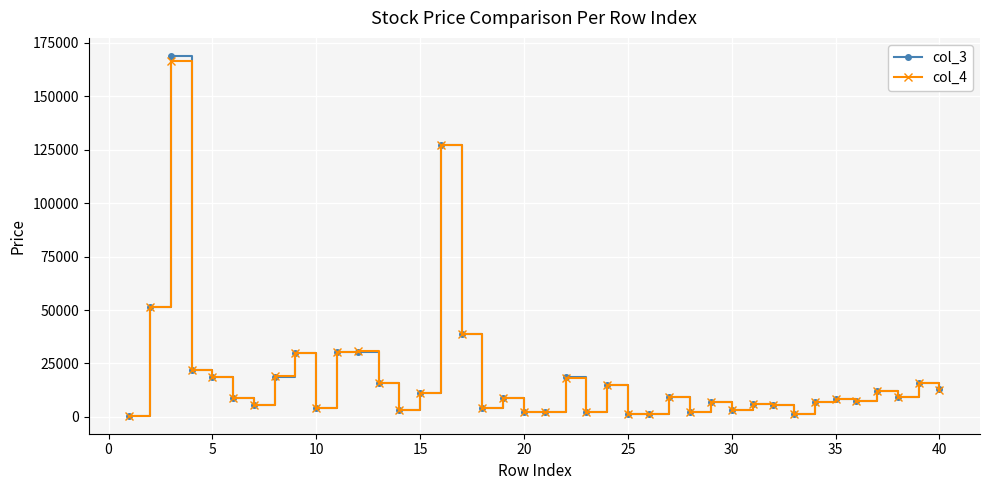

True or false: col_4 has more than 1 interior local peaks.

True